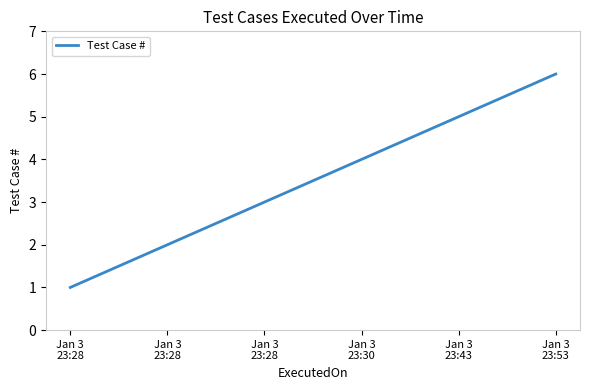

At which label does the data first exceed 4?

Jan 3
23:43